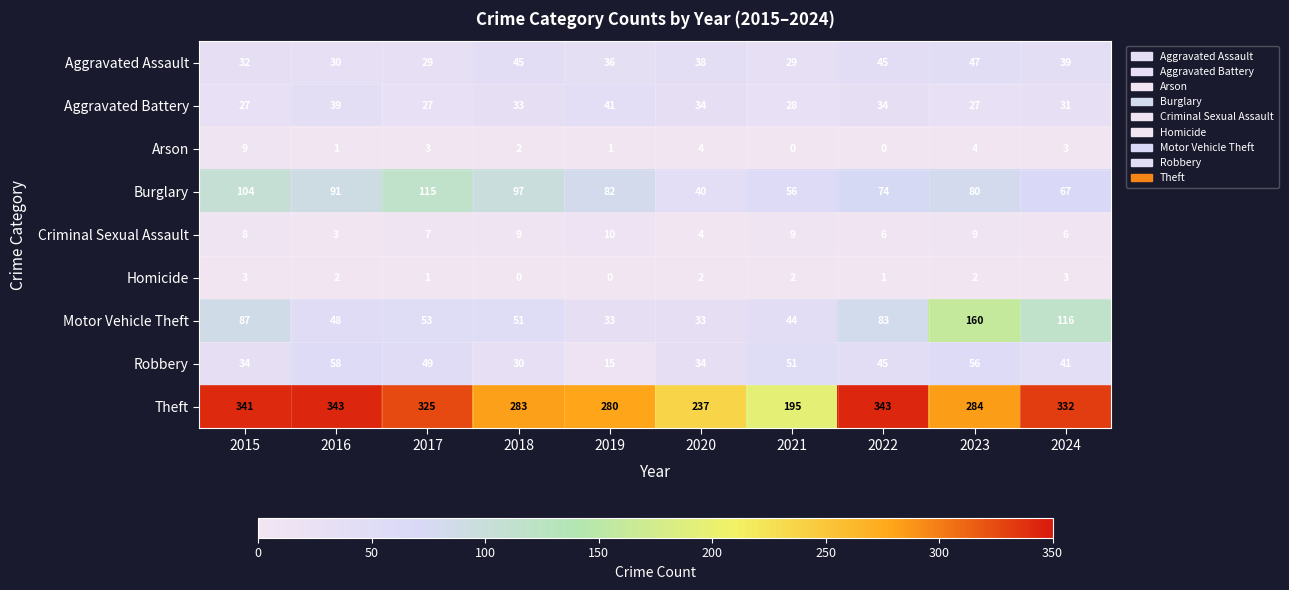

How many series are shown in this chart?

9